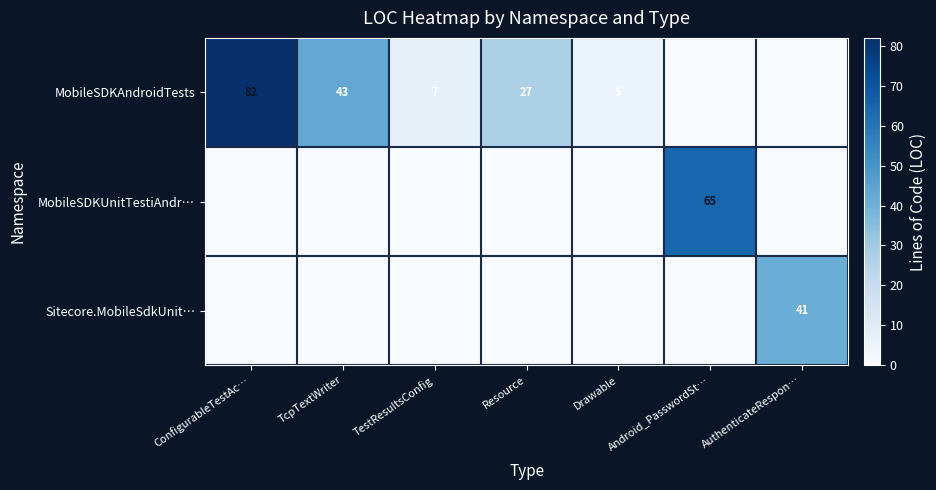

The Sitecore.MobileSdkUnit… series shows 41 at AuthenticateRespon…. True or false?

True